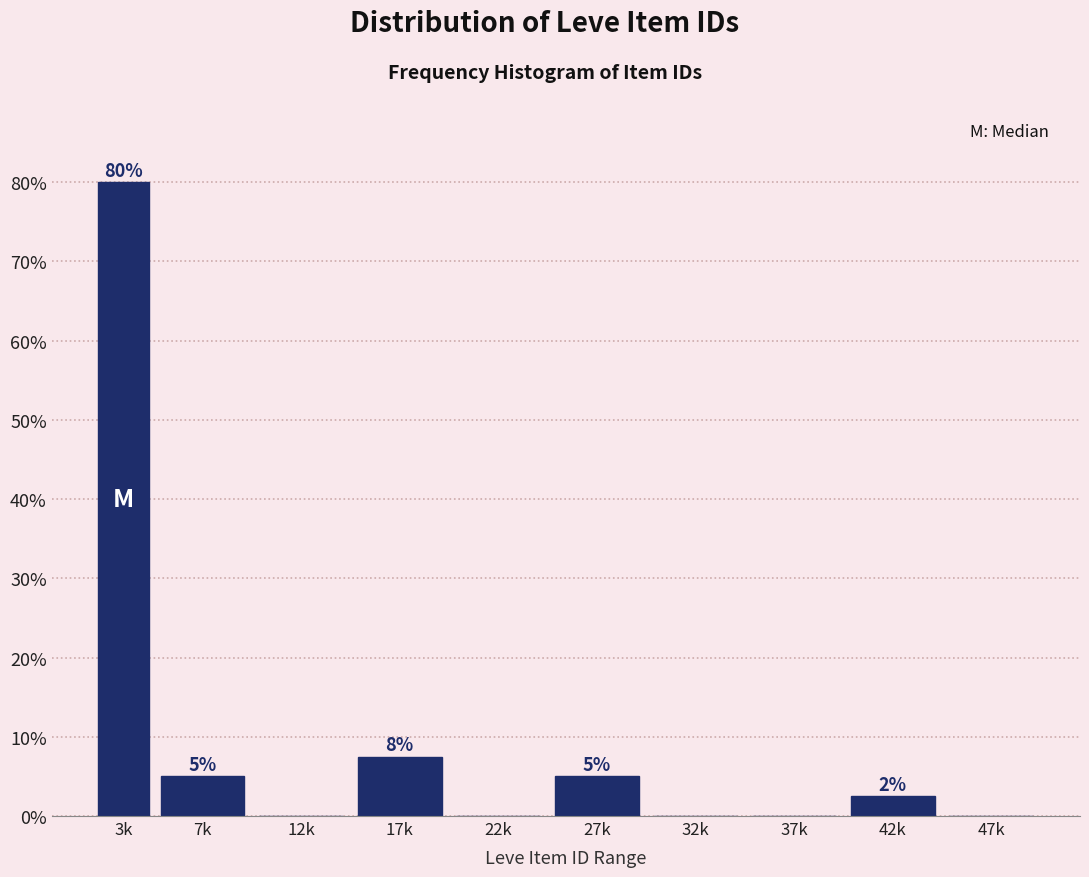

At which label does the data first exceed 2?

3k